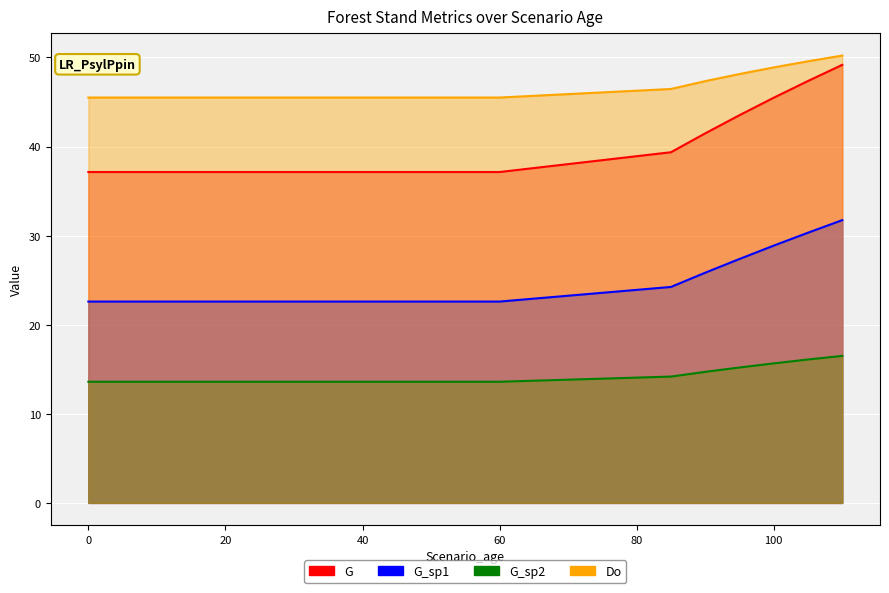

Rank the series by their average value, from lowest to highest.

G_sp2, G_sp1, G, Do